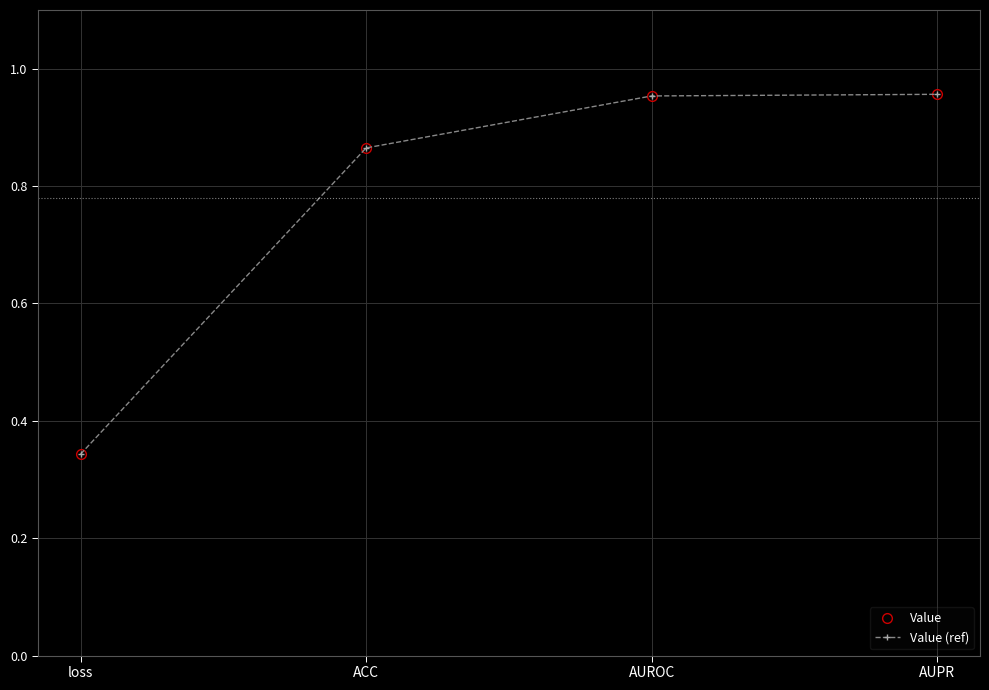

Is this an area chart (filled region under the line)?

No